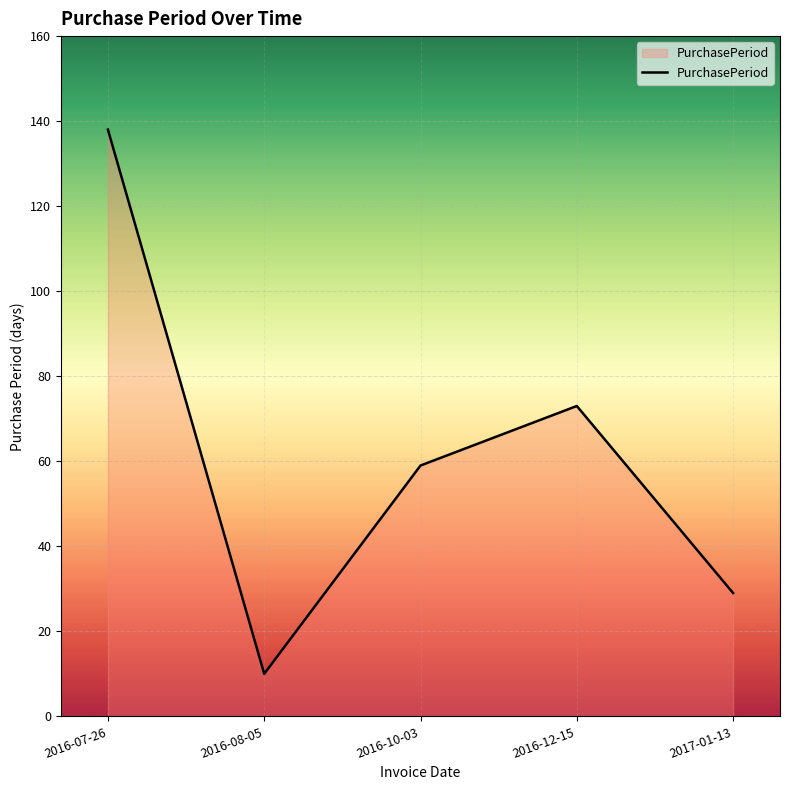

What position from the right is 2016-10-03?

3